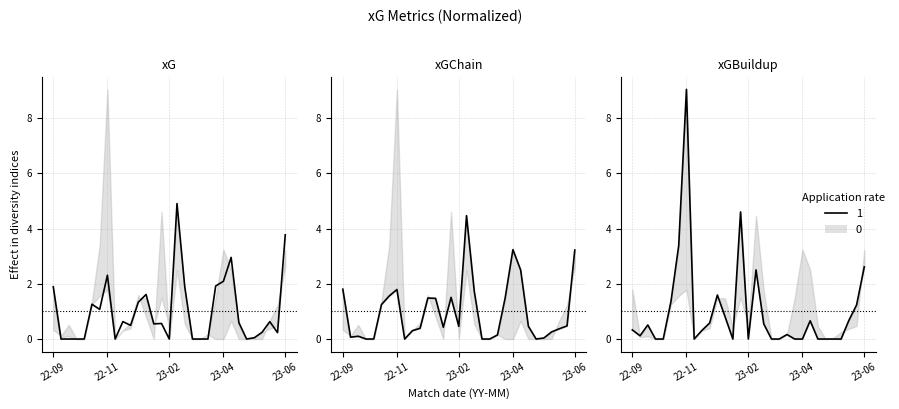

How many positive values does the xG series have?

21